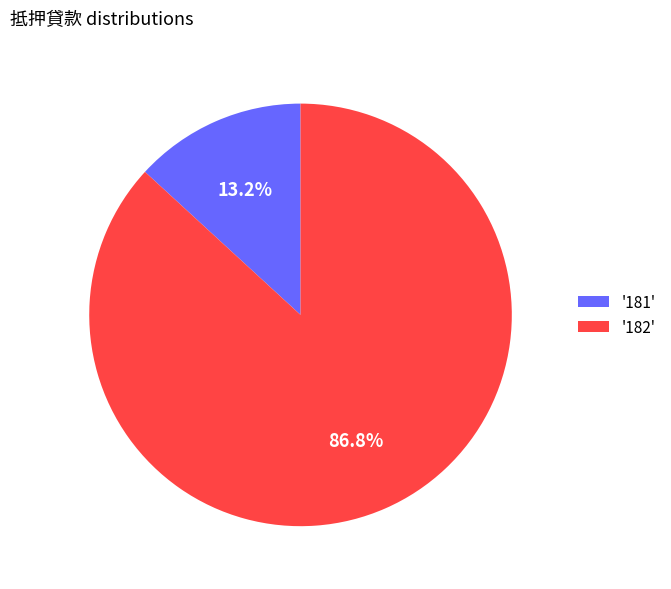

Between '181' and '182', which is larger?

'182'